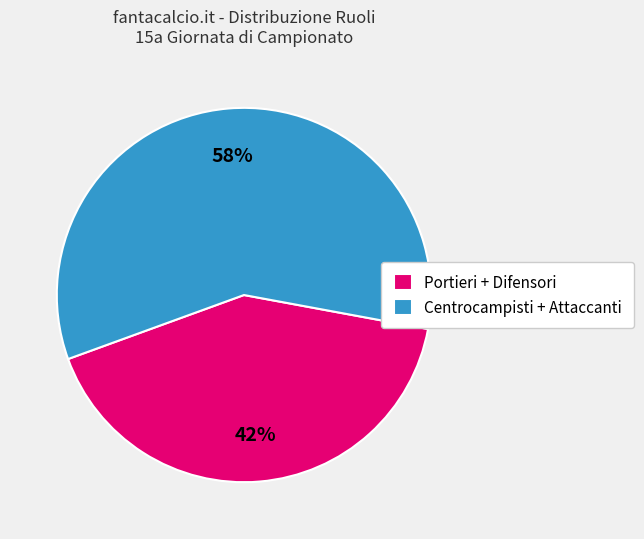

The Centrocampisti + Attaccanti slice represents 72% of the pie. True or false?

False